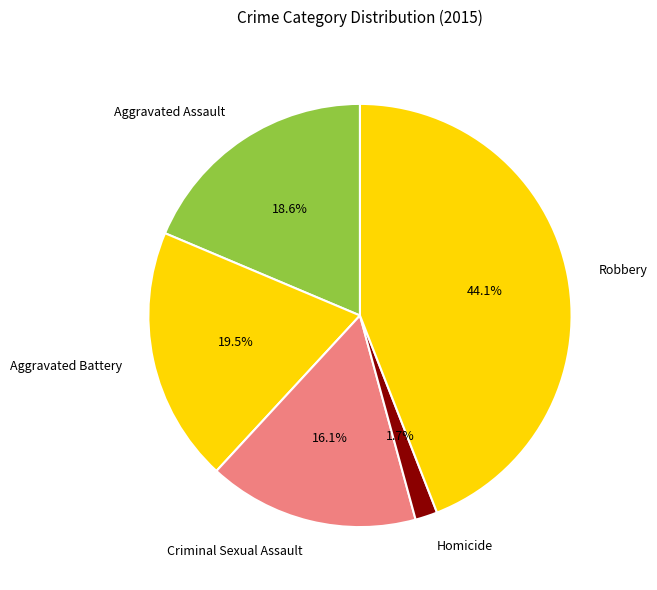

Is it true that Aggravated Battery is 28% of the pie?

False